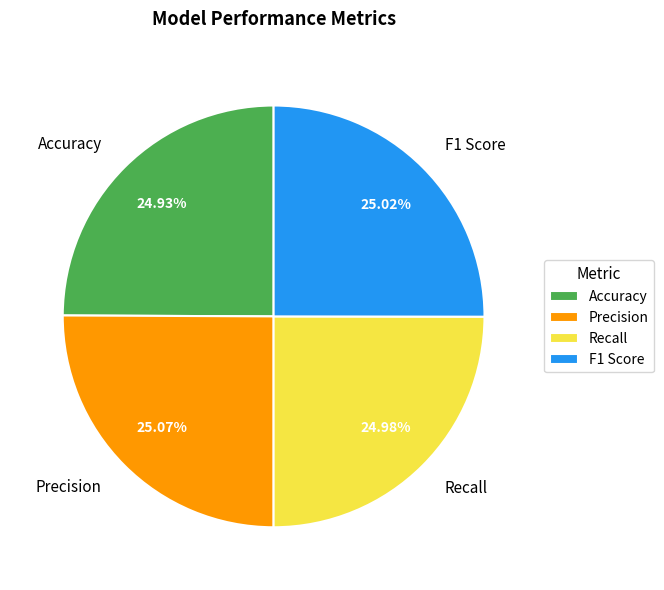

To the nearest percent, what portion does Recall represent?

25%